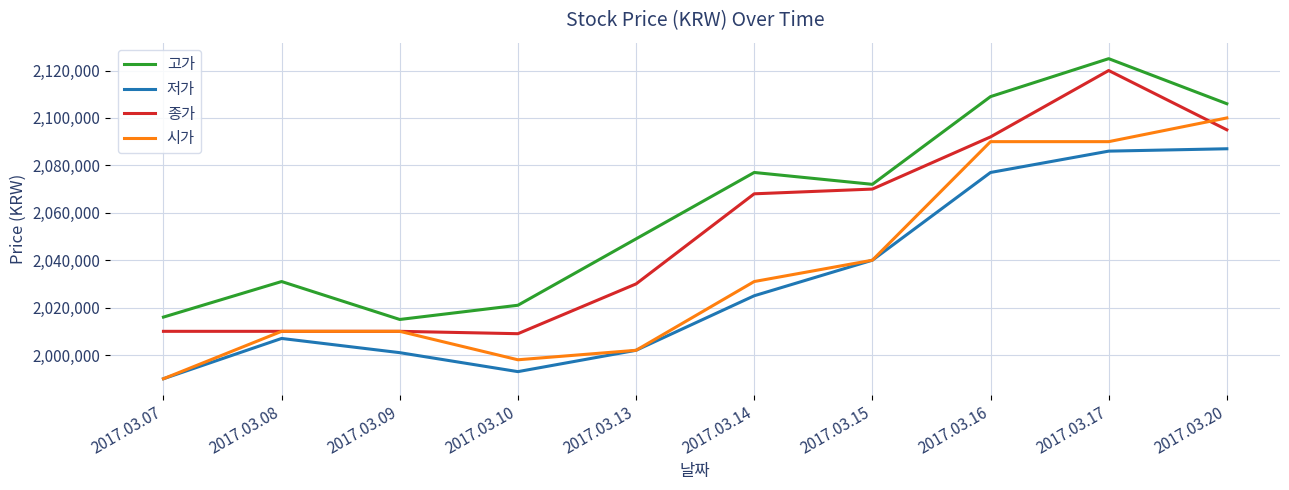

The value of 고가 at 2017.03.09 is 3444461. True or false?

False